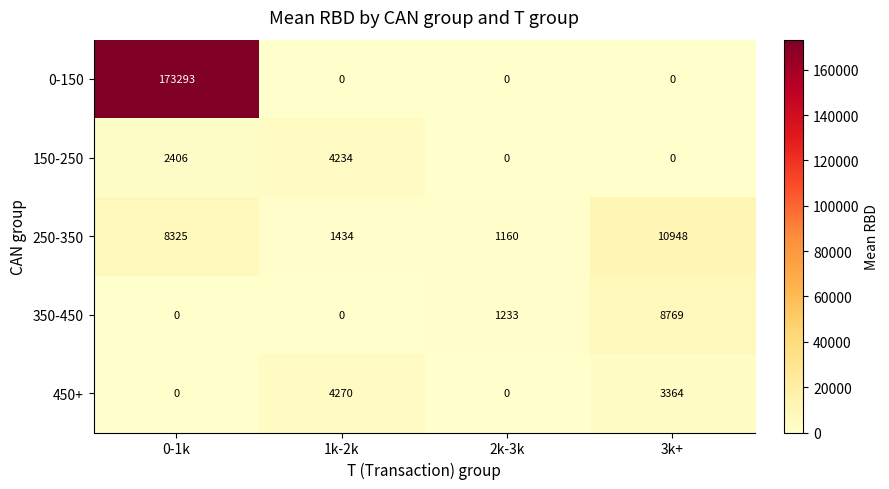

At which label does 450+ first exceed 3364?

1k-2k